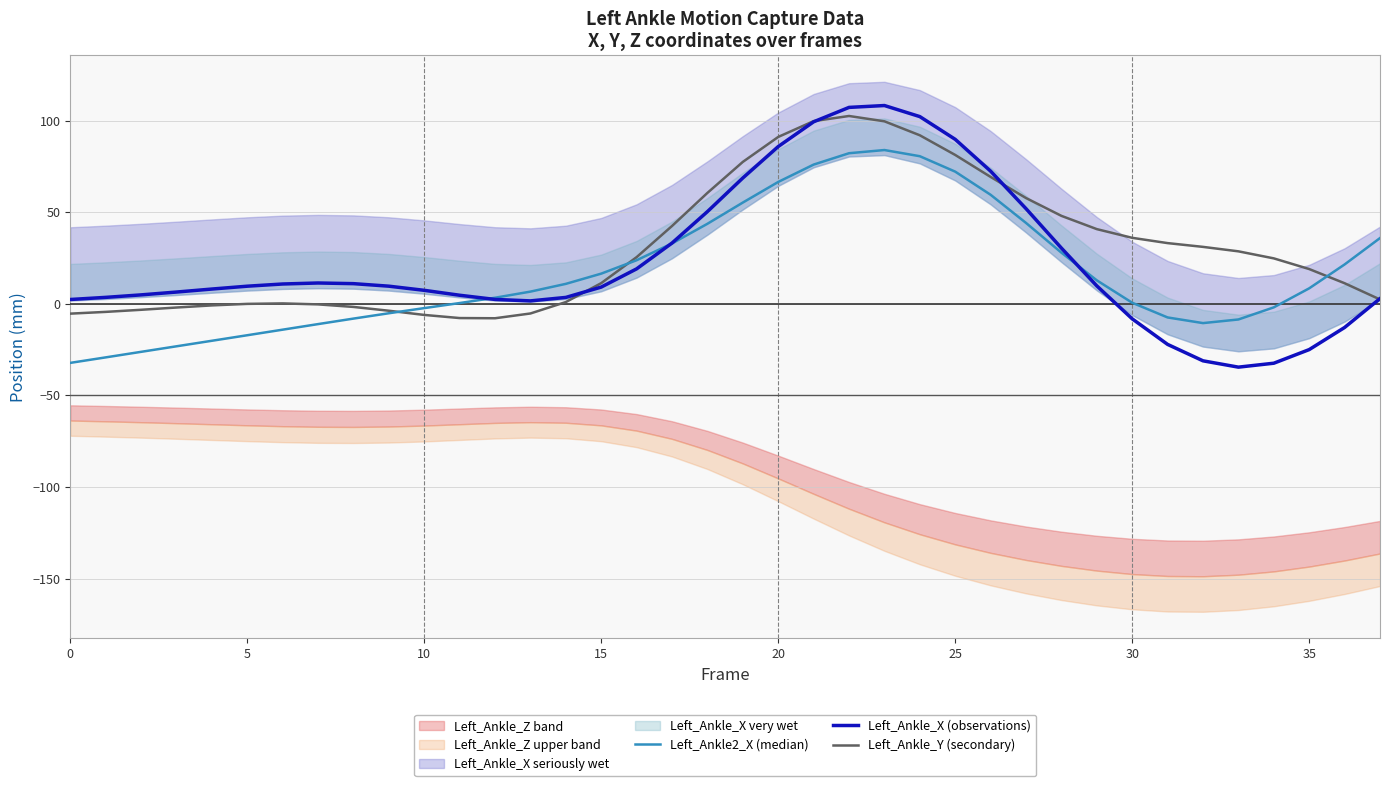

Rank the series at 33 from highest to lowest value.

Left_Ankle_Y (secondary), Left_Ankle2_X (median), Left_Ankle_X (observations)